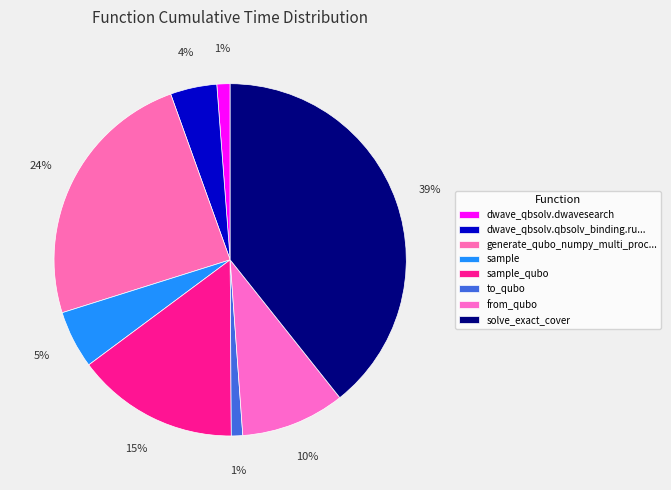

True or false: dwave_qbsolv.dwavesearch accounts for 1% of the total.

True